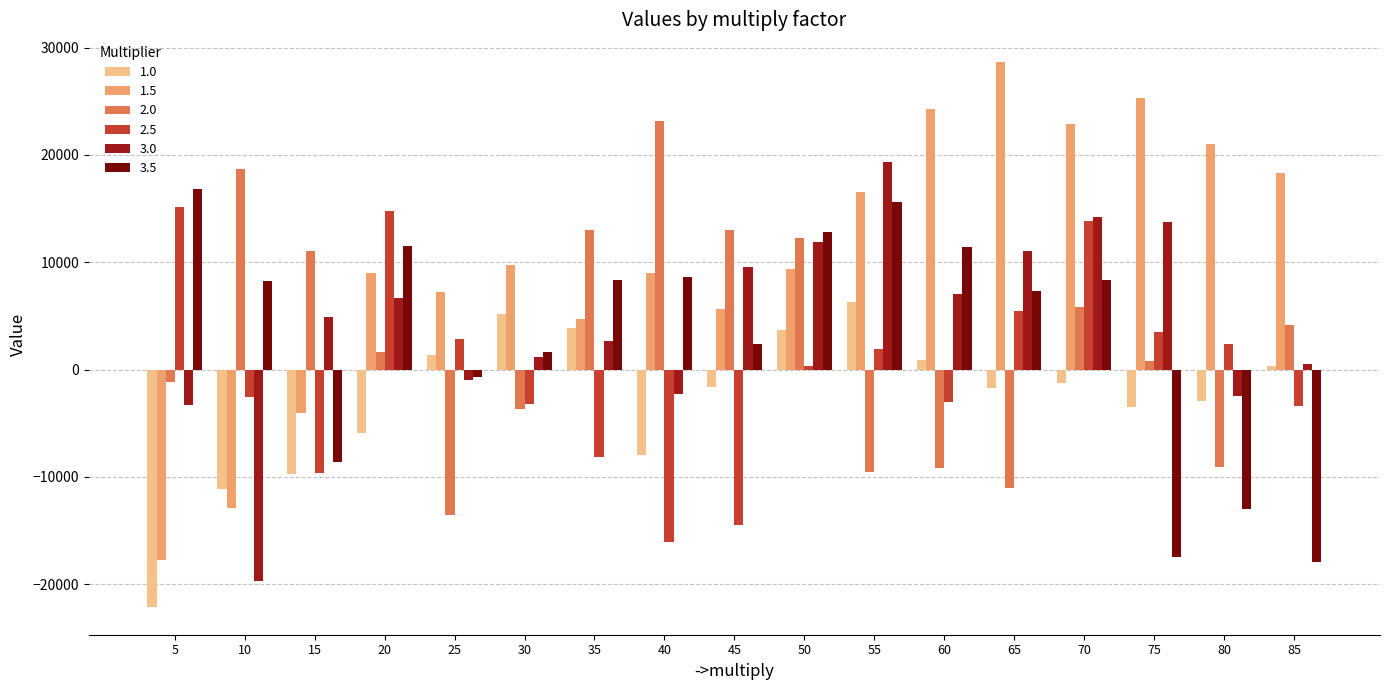

The value of 1.5 at 30 is 14464.5. True or false?

False